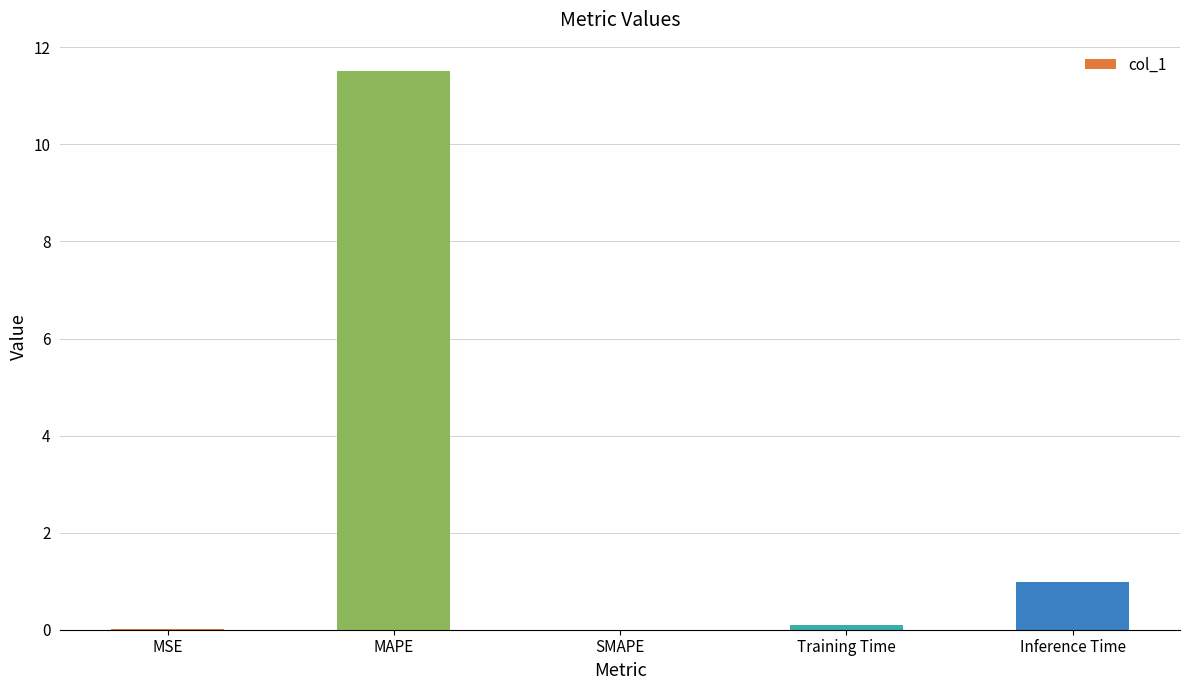

At which label is the value closest to 5?

Inference Time